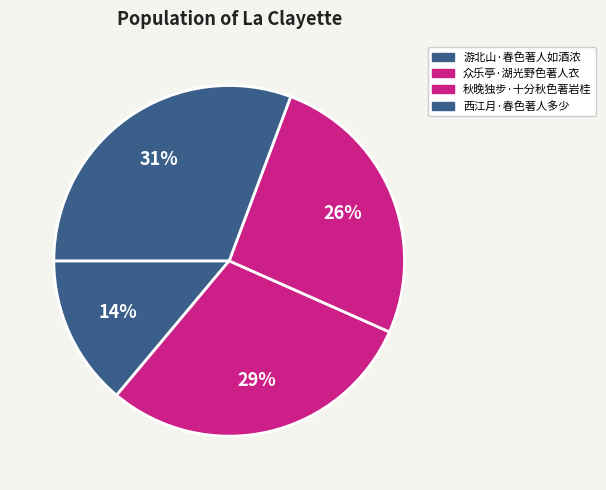

Is the sum of 游北山·春色著人如酒浓 and 众乐亭·湖光野色著人衣 greater than half?

No